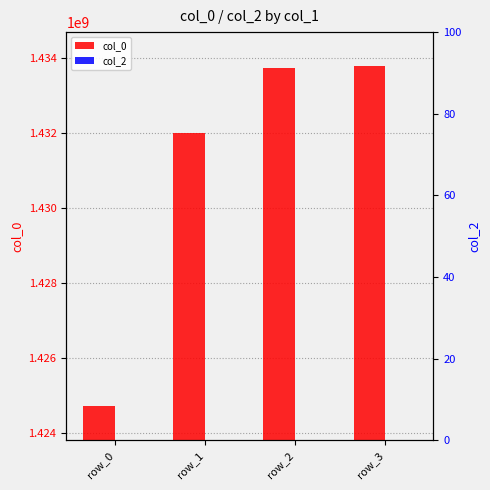

How many groups of bars are there?

4